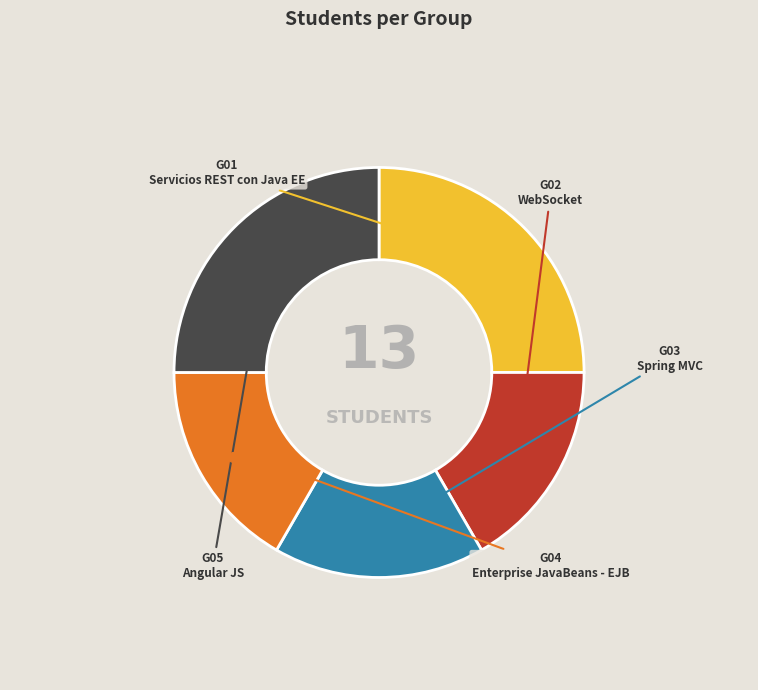

How many slices are in this pie chart?

5